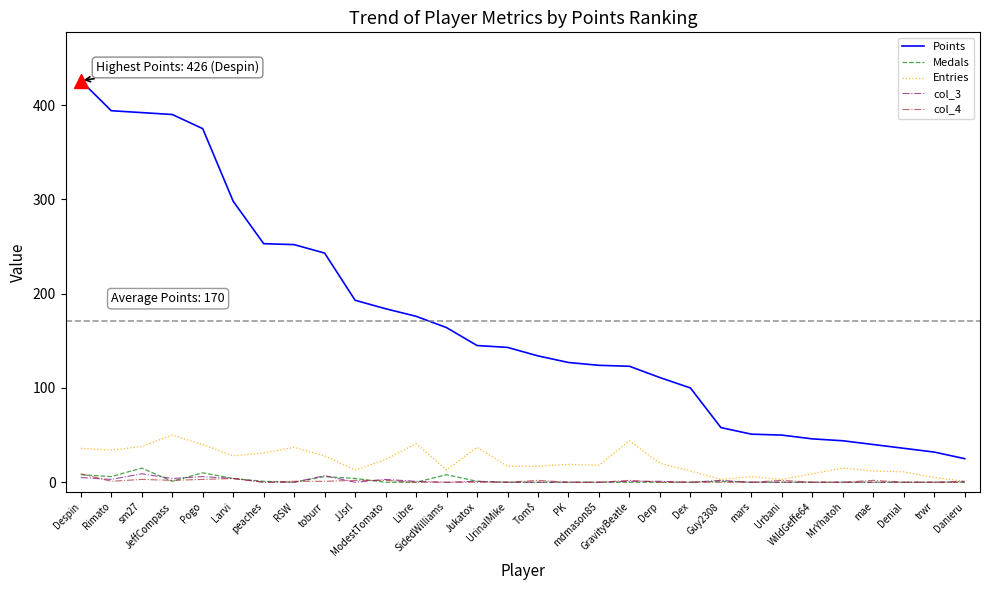

At which label is Points closest to 225?

toburr